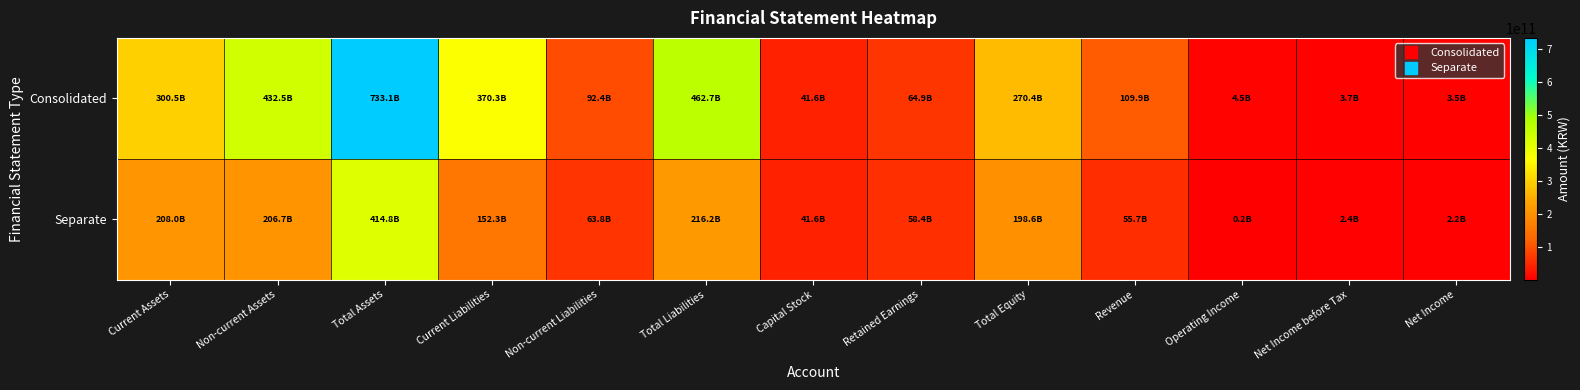

Reading left to right, extract all data points from this chart.

Consolidated: Current Assets=300544500964	Non-current Assets=432534255741	Total Assets=733078756705	Current Liabilities=370269360053	Non-current Liabilities=92400225450	Total Liabilities=462669585503	Capital Stock=41624446500	Retained Earnings=64868364980	Total Equity=270409171202	Revenue=109853612997	Operating Income=4530301422	Net Income before Tax=3698610870	Net Income=3487816599
Separate: Current Assets=208017405585	Non-current Assets=206740178797	Total Assets=414757584382	Current Liabilities=152322125388	Non-current Liabilities=63845060923	Total Liabilities=216167186311	Capital Stock=41624446500	Retained Earnings=58449575730	Total Equity=198590398071	Revenue=55688141160	Operating Income=158724287	Net Income before Tax=2387291616	Net Income=2226506422